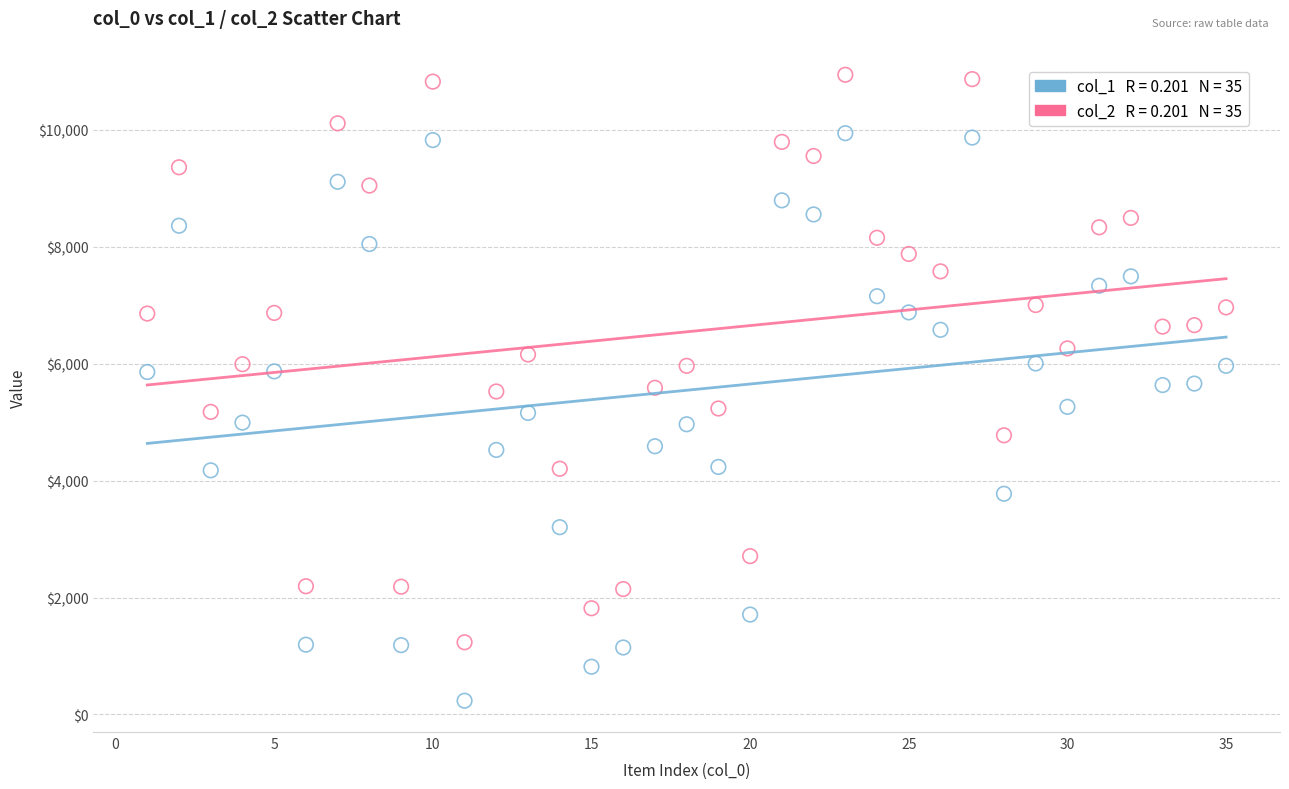

Across all data points, what is the range of Y values (max minus min)?

10710